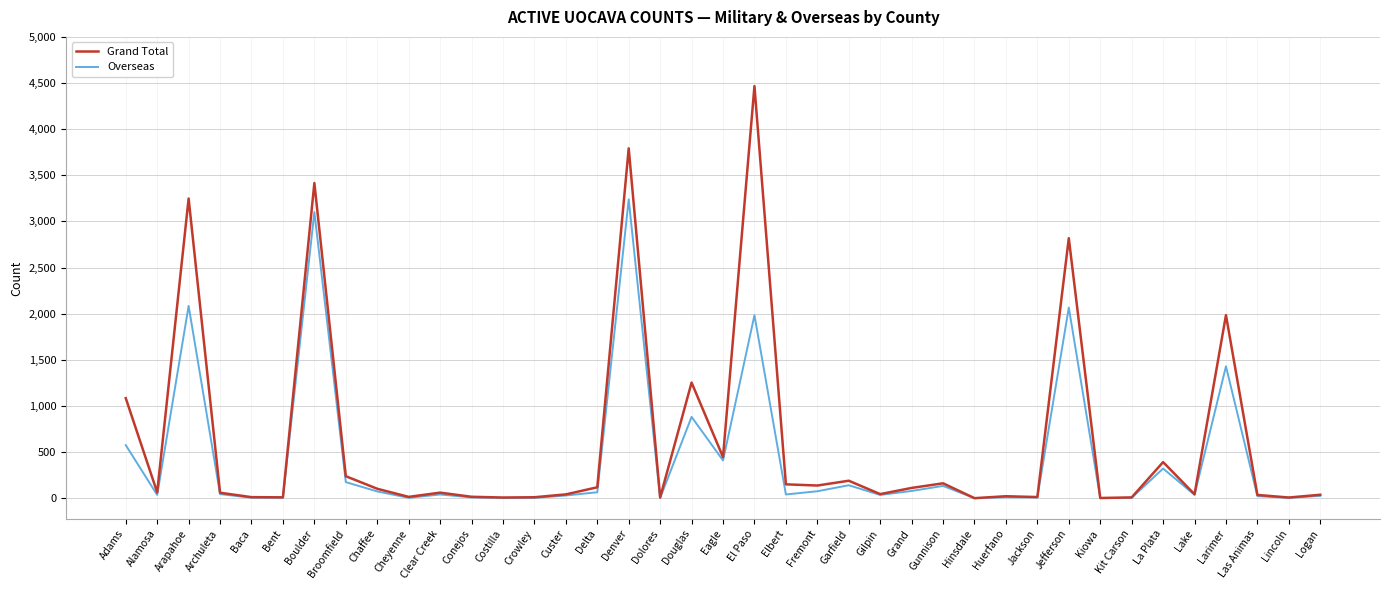

What is the approximate value of Overseas at Douglas?

881